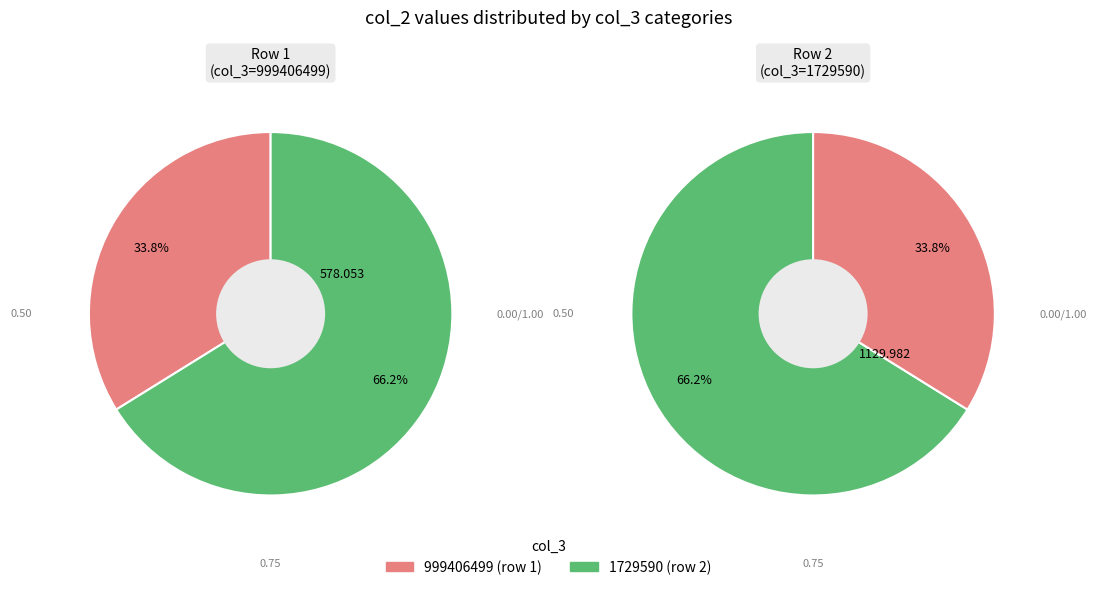

Is there a majority slice in this chart?

Yes